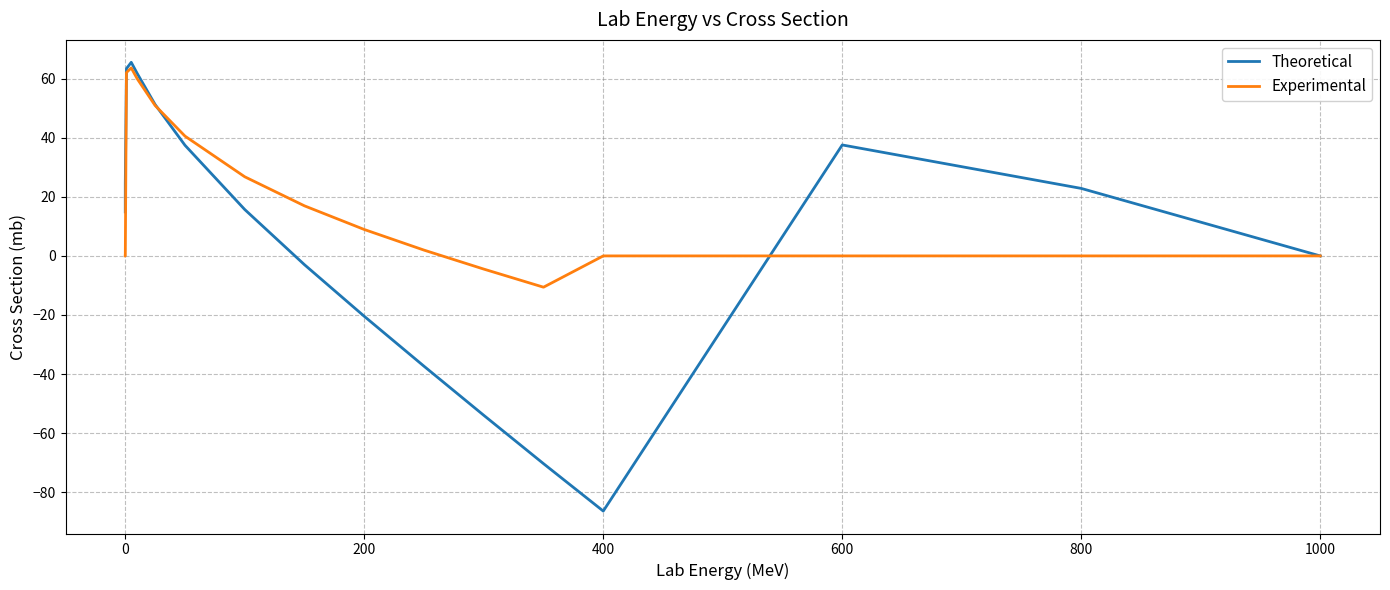

How many categories are shown in the chart?

18